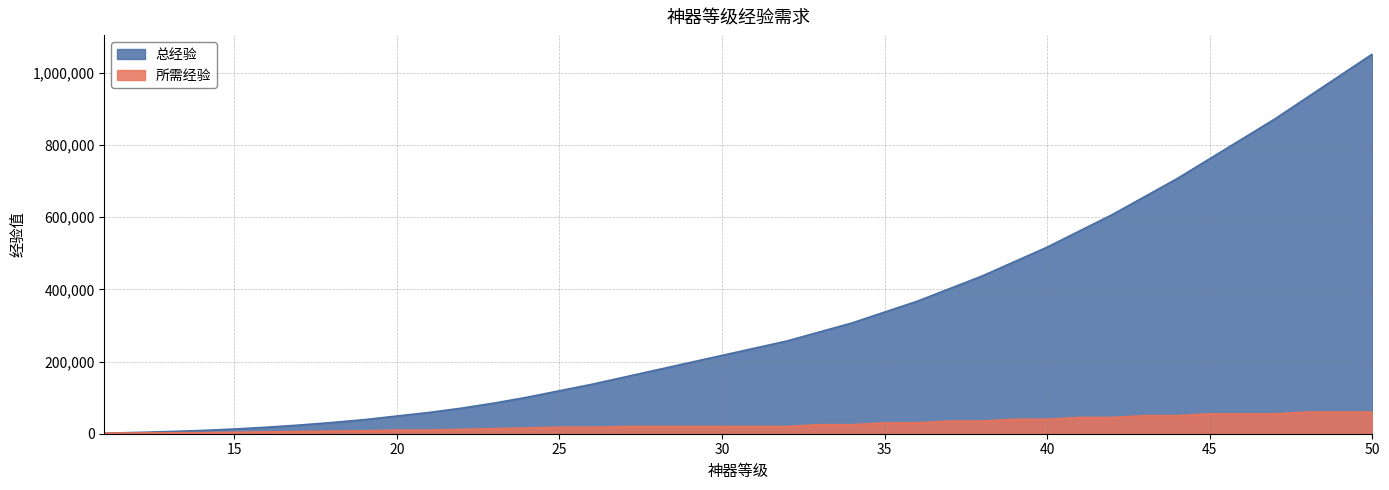

At how many categories does at least one series exceed 57629?

30